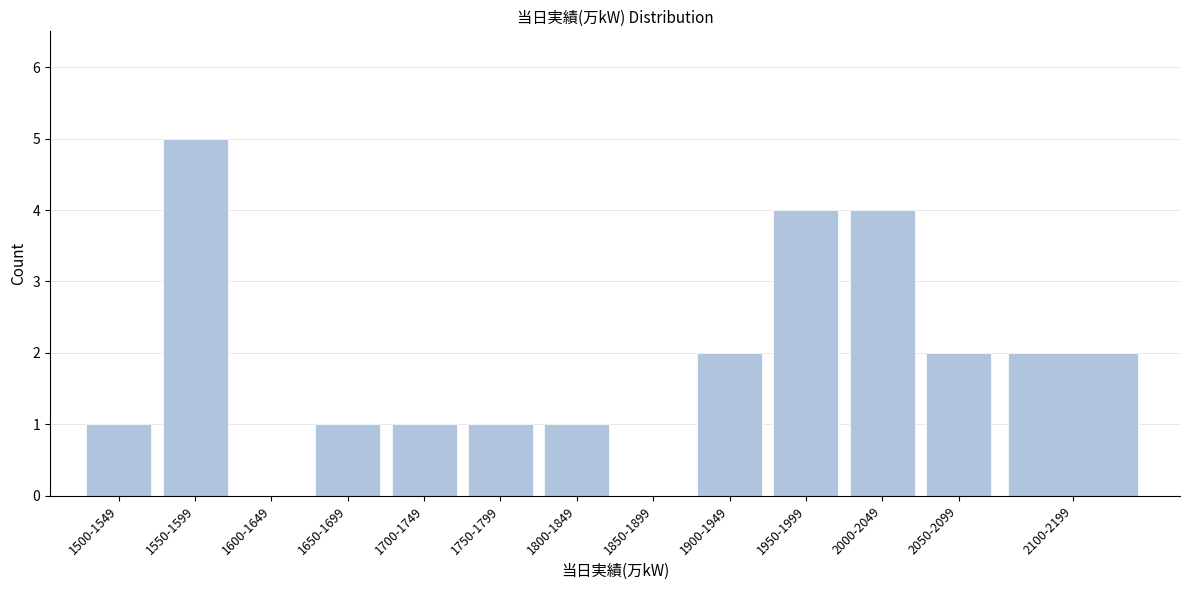

Reading left to right, list all the values displayed in this chart.

1500-1549=1	1550-1599=5	1600-1649=0	1650-1699=1	1700-1749=1	1750-1799=1	1800-1849=1	1850-1899=0	1900-1949=2	1950-1999=4	2000-2049=4	2050-2099=2	2100-2199=2